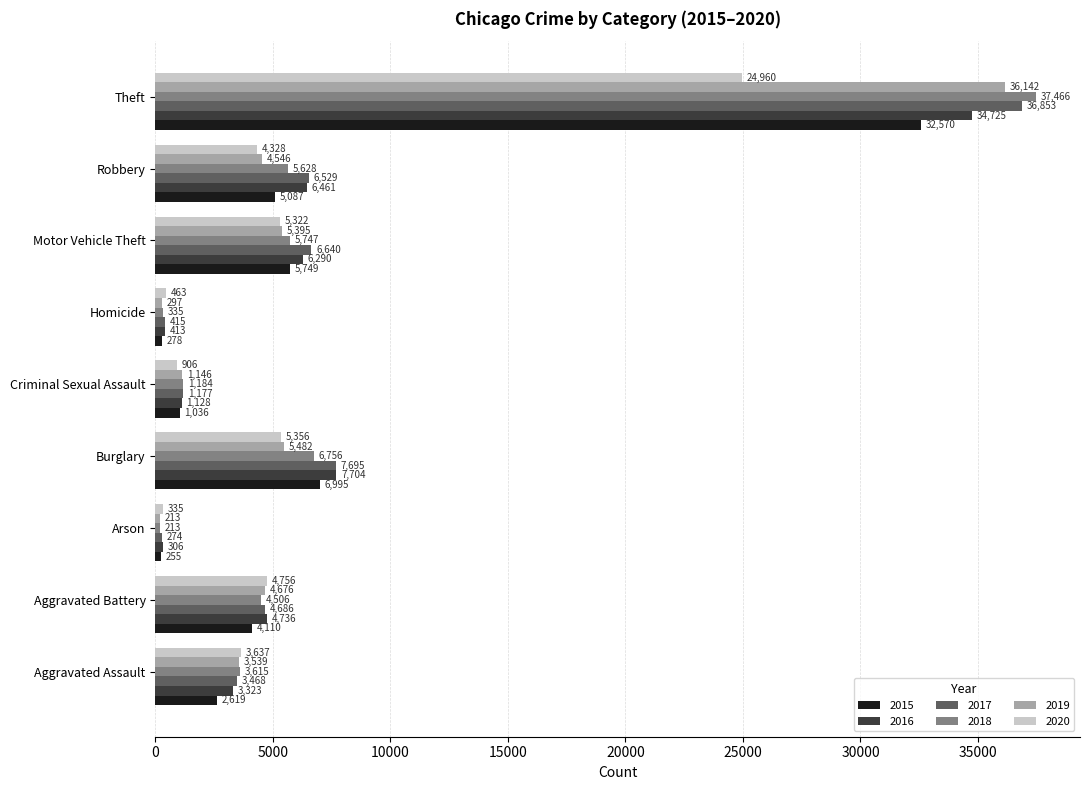

Rank the series by their maximum value, from lowest to highest.

2020, 2015, 2016, 2019, 2017, 2018